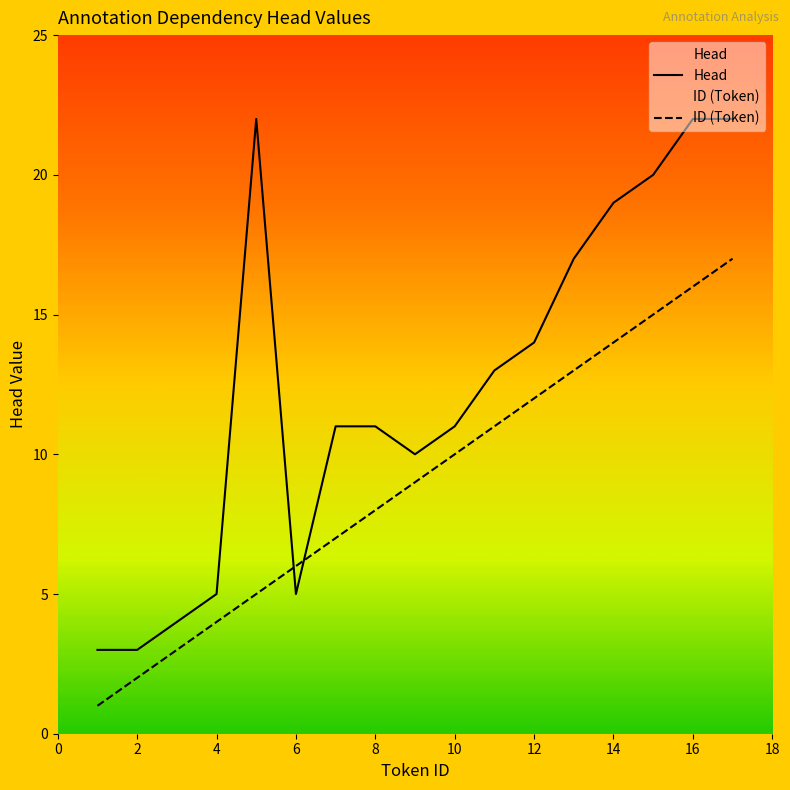

Rank the series by their average value, from lowest to highest.

ID (Token), Head